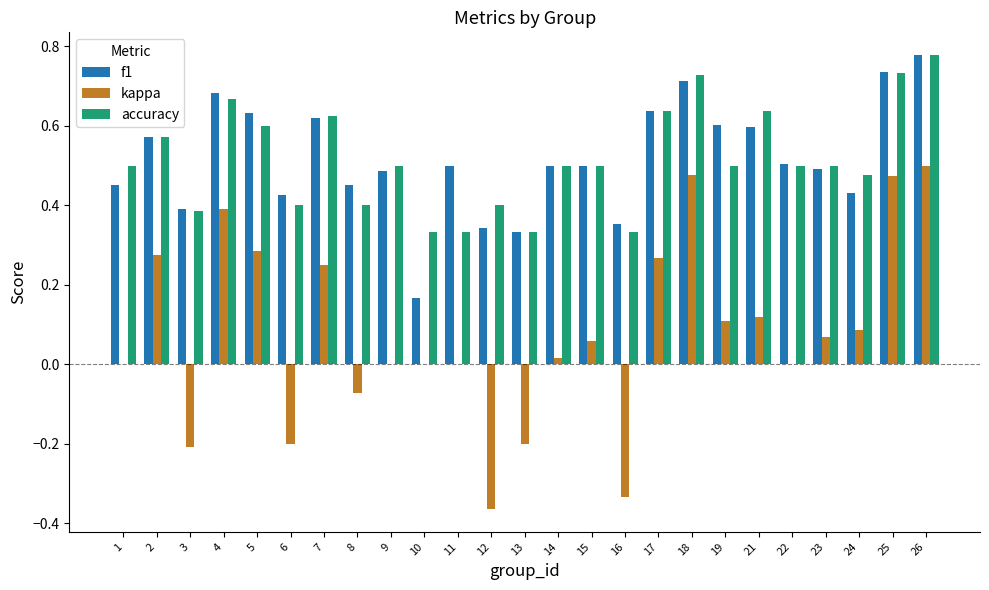

What is the total value across all series at 24?

1.0